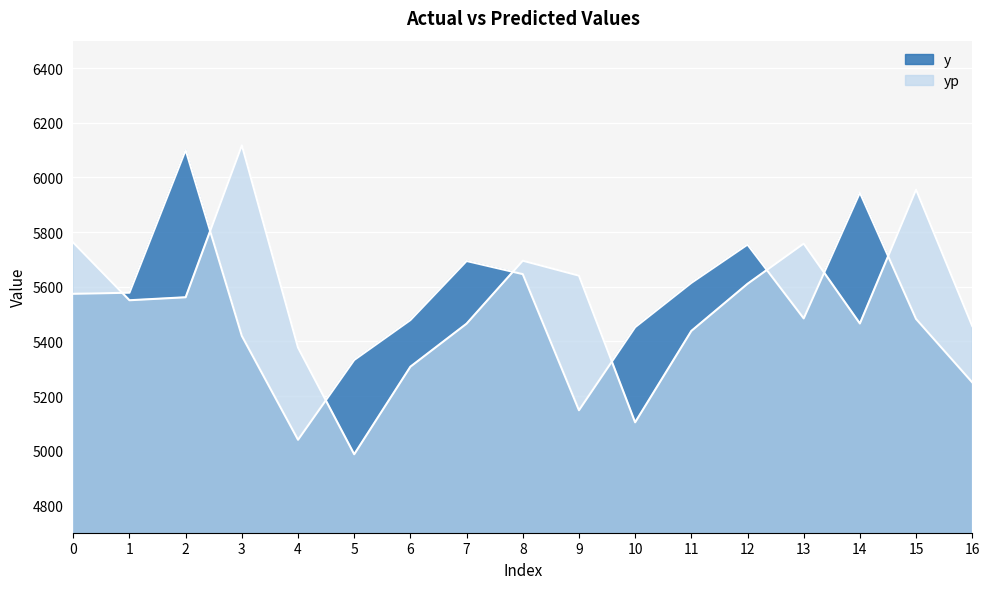

How many lines are shown in the chart?

2